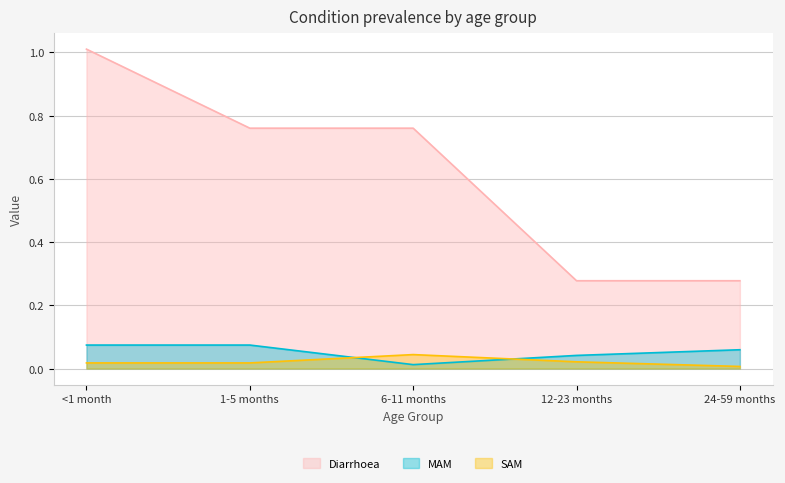

The Diarrhoea series shows 0.3 at 24-59 months. True or false?

True